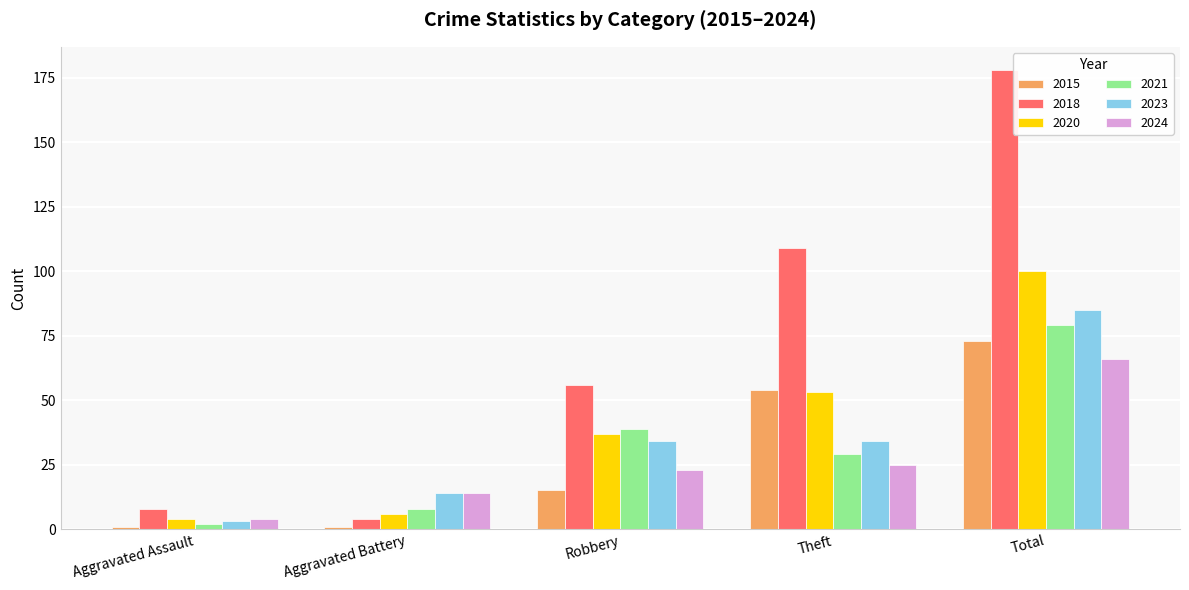

Which category has the lowest value in the 2020 series?

Aggravated Assault